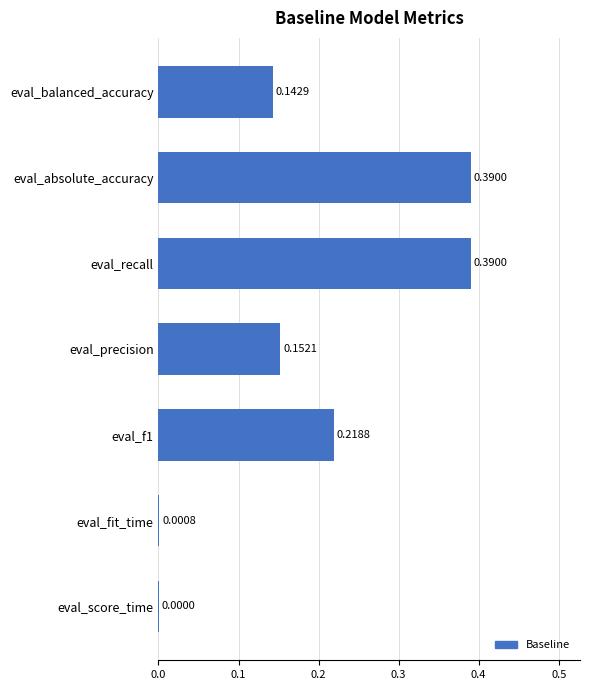

Between eval_absolute_accuracy and eval_score_time, which is larger?

eval_absolute_accuracy